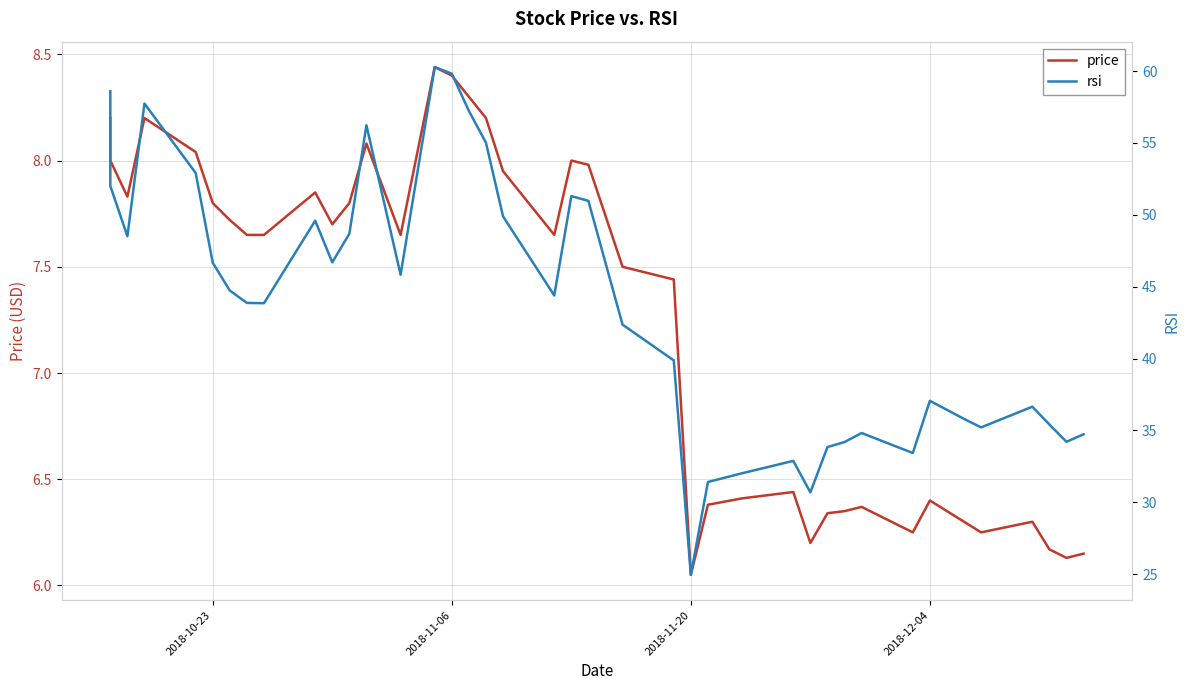

How many data points in price are above 7?

24